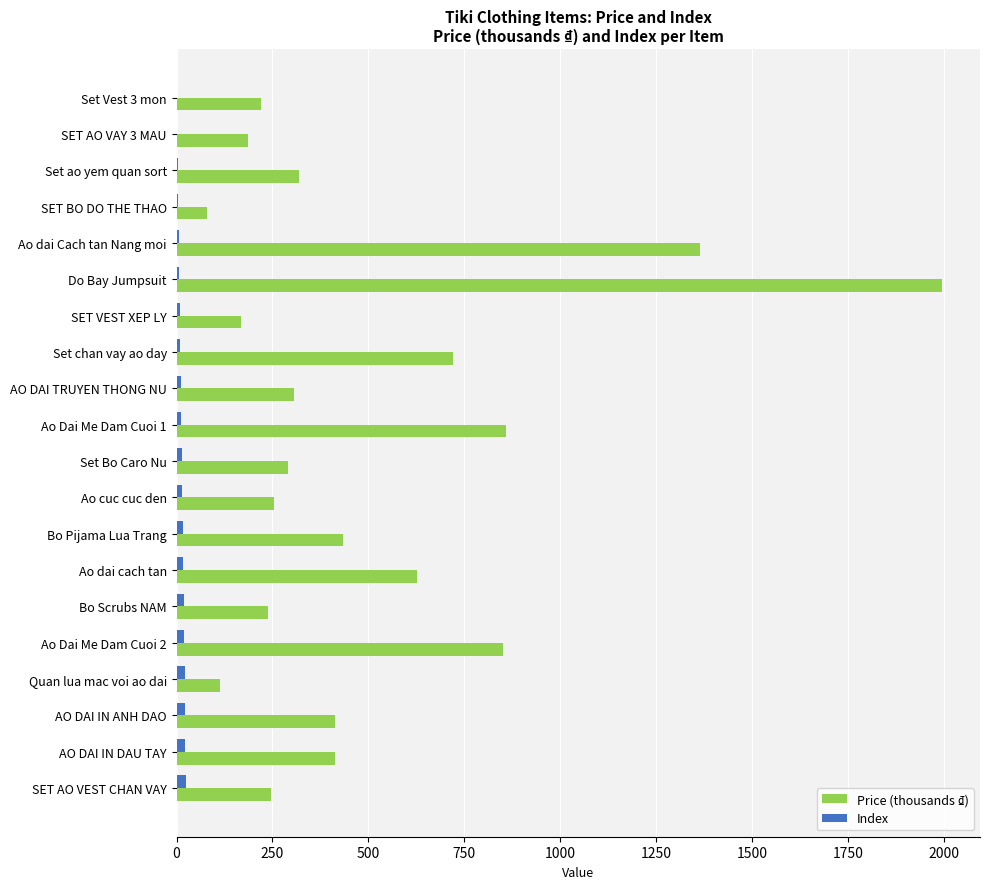

The Price (thousands ₫) series shows 165 at Ao cuc cuc den. True or false?

False